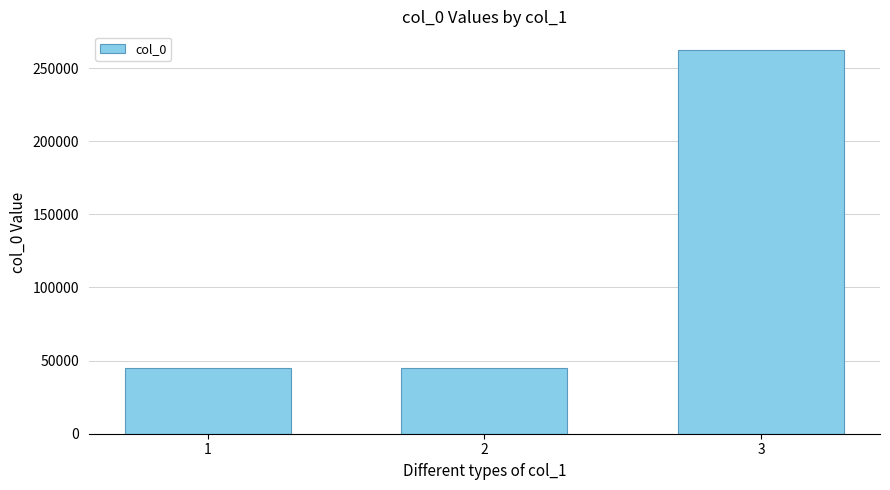

How many data points does each series have?

3